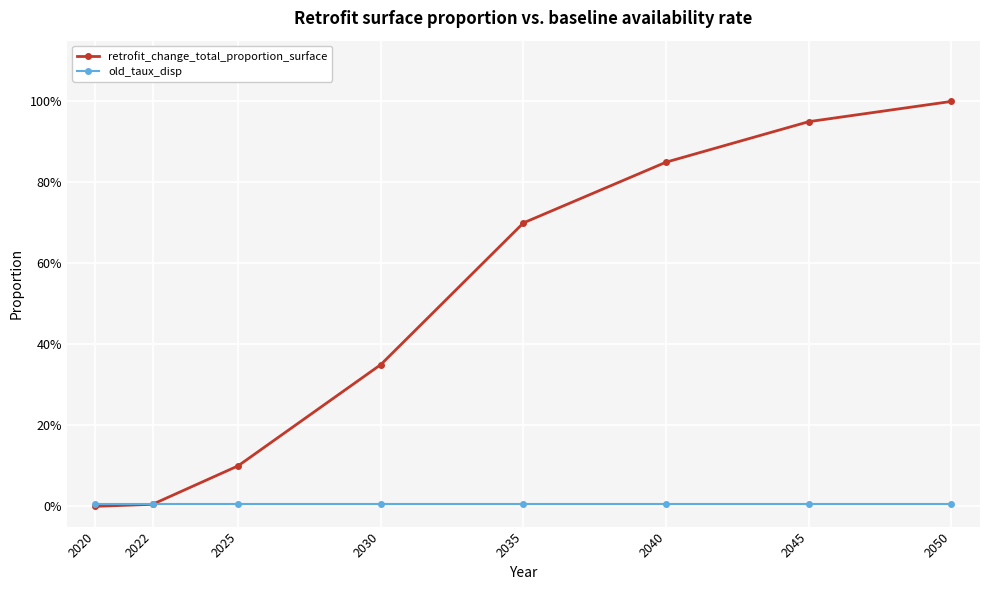

Which category has the highest value in the retrofit_change_total_proportion_surface series?

2050